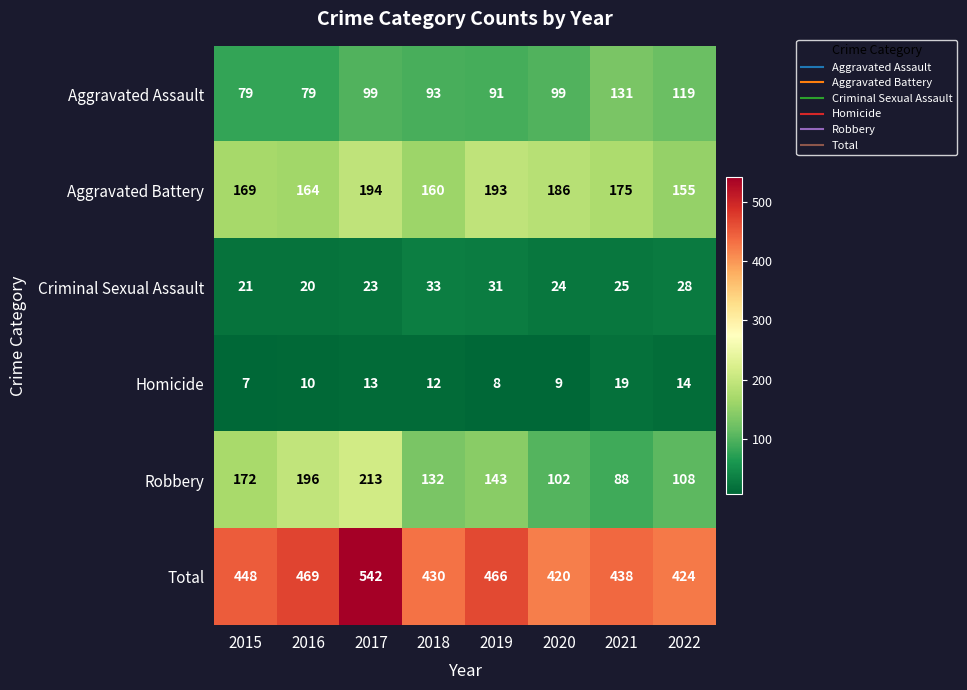

Which label corresponds to the smallest value in the chart?

2015